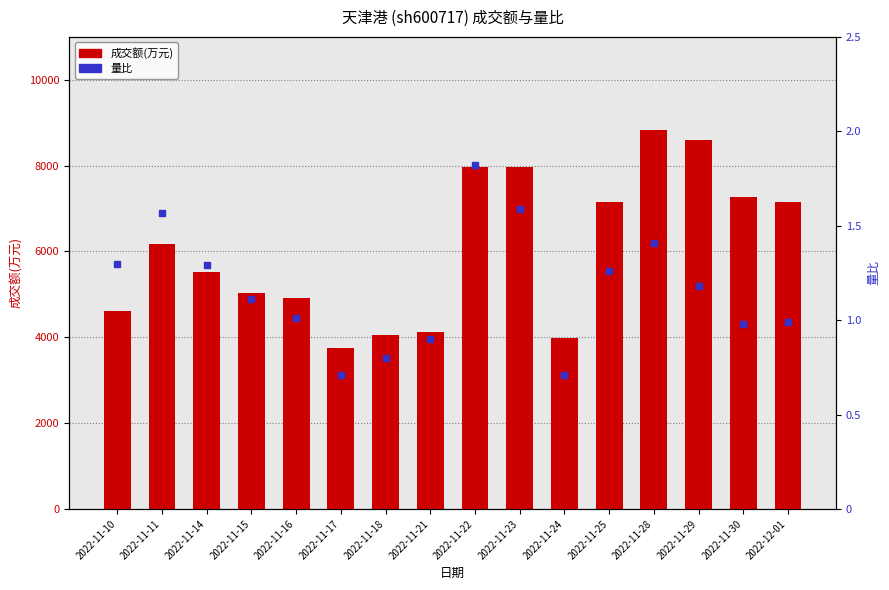

How many values in the 量比 series are below 1?

6